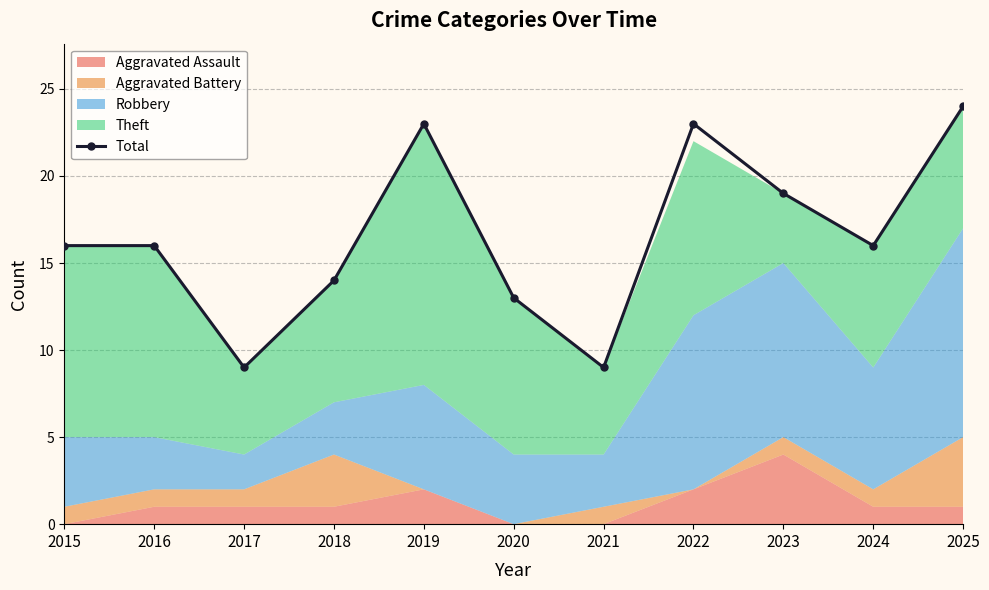

Where does the data first go above 16?

2019